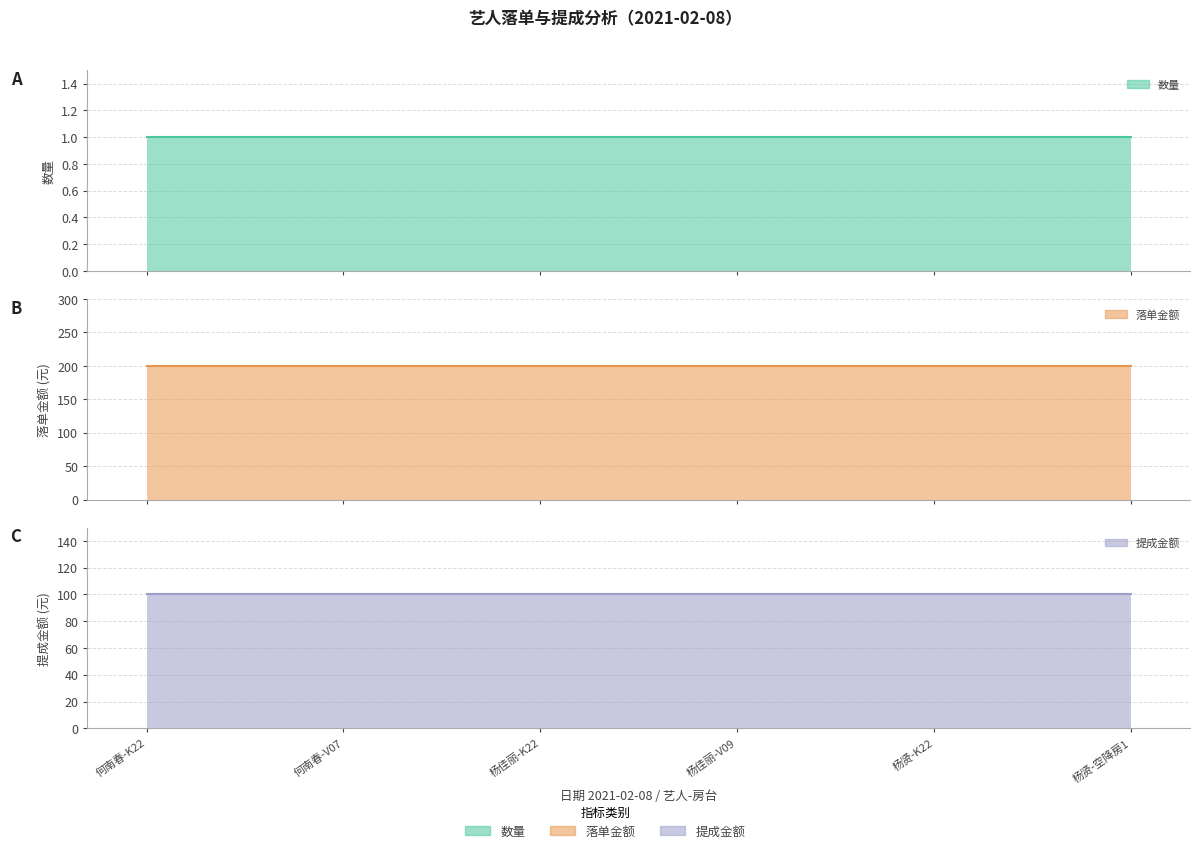

True or false: 提成金额 has a value of 26 at 何南春-K22.

False